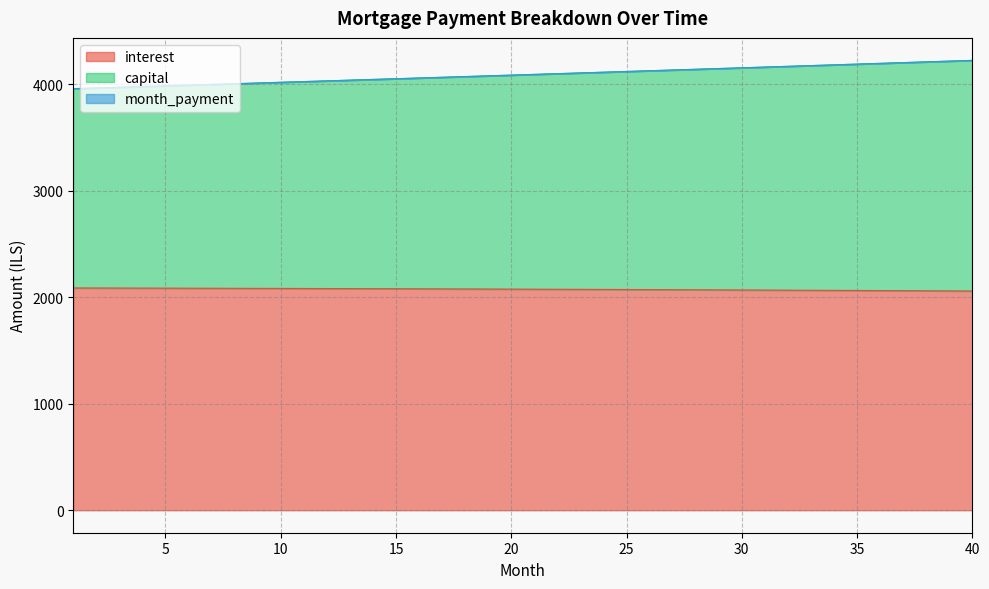

Between 8 and 9, which series saw the biggest shift?

month_payment